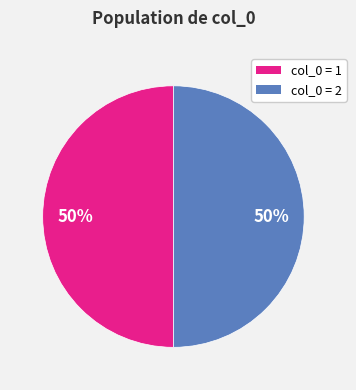

To the nearest percent, what is the average slice percentage?

50%